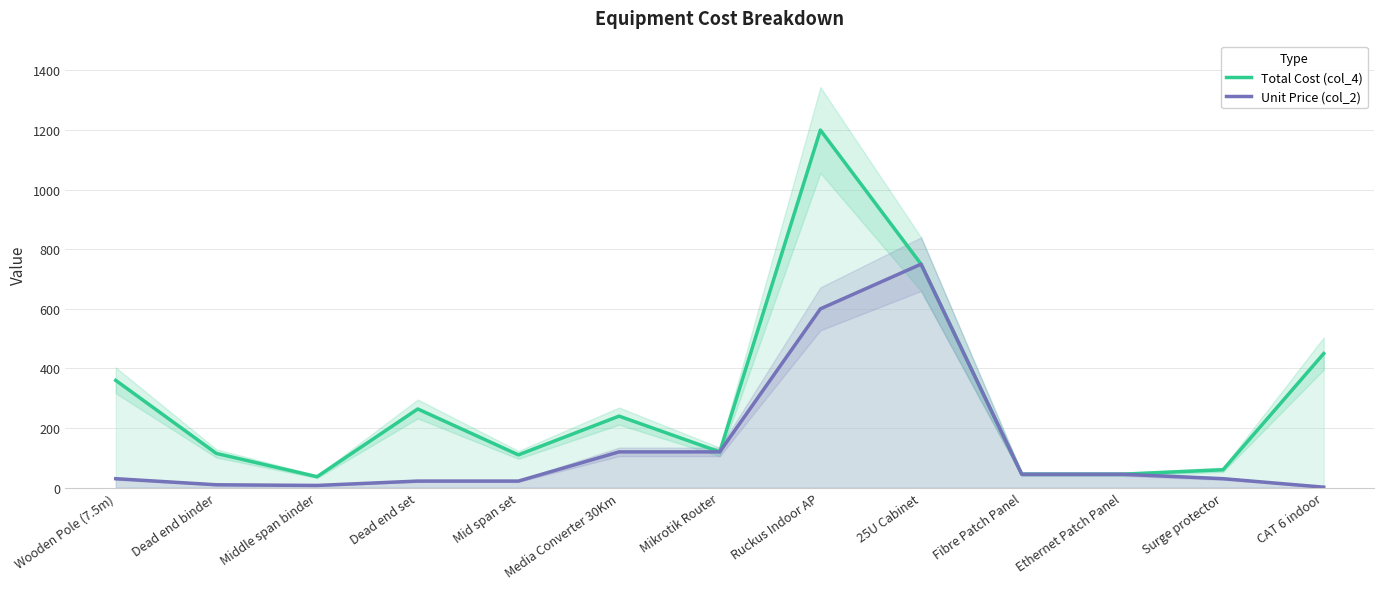

At how many categories does at least one series exceed 497?

2